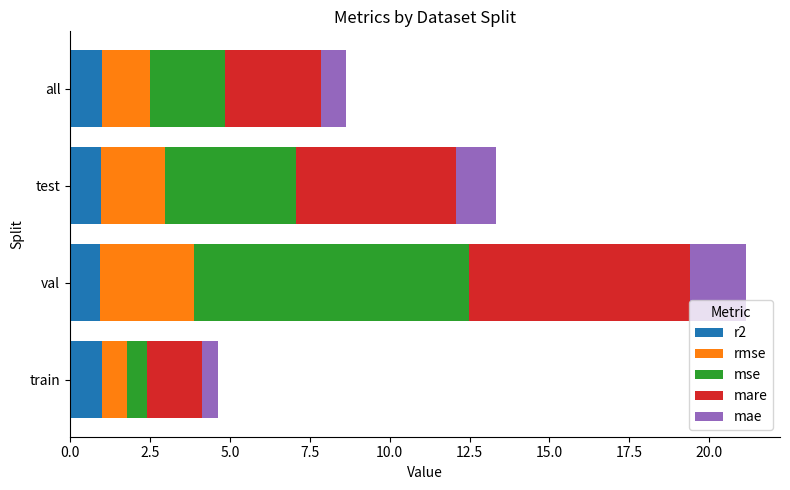

What is the minimum value for r2?

1.0